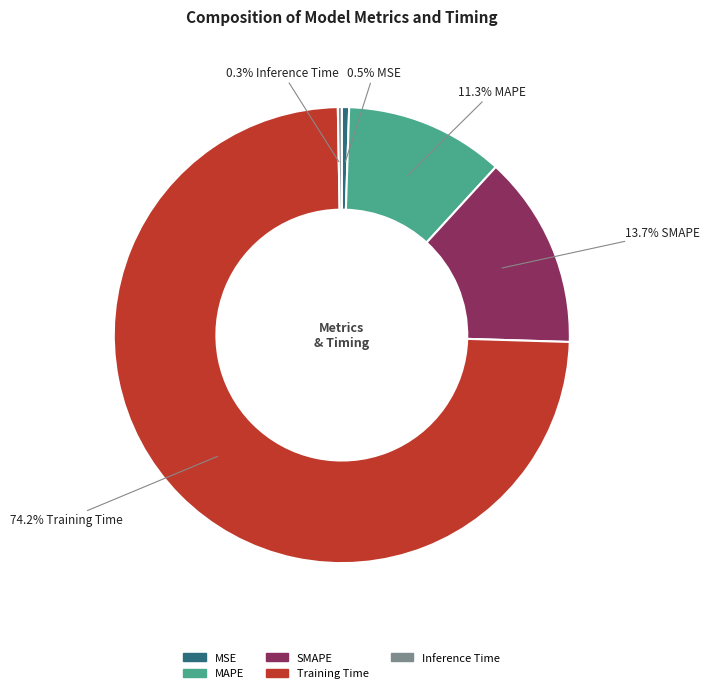

Which slice represents more than half of the pie?

Training Time